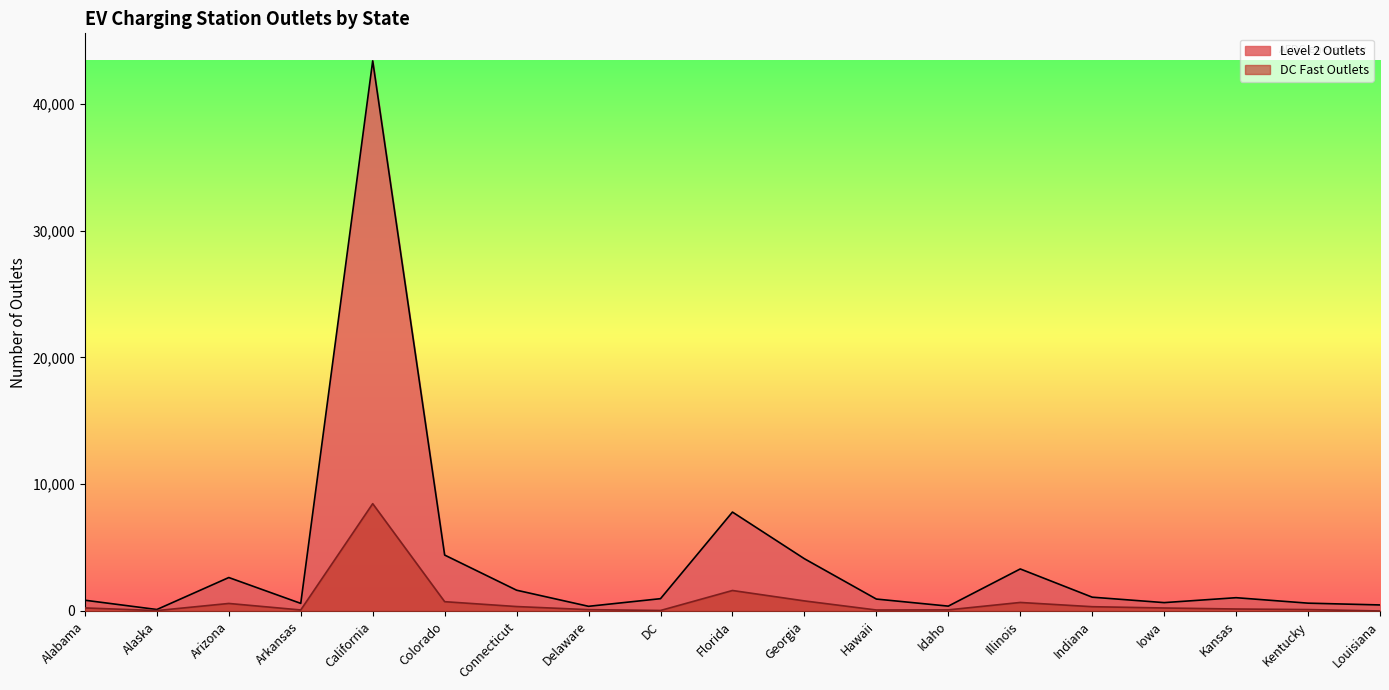

Reading left to right, list all the values displayed in this chart.

Level 2 Outlets: Alabama=848	Alaska=115	Arizona=2638	Arkansas=598	California=43400	Colorado=4411	Connecticut=1638	Delaware=367	DC=970	Florida=7802	Georgia=4121	Hawaii=940	Idaho=382	Illinois=3315	Indiana=1088	Iowa=659	Kansas=1047	Kentucky=616	Louisiana=475
DC Fast Outlets: Alabama=239	Alaska=31	Arizona=593	Arkansas=79	California=8465	Colorado=733	Connecticut=349	Delaware=105	DC=38	Florida=1615	Georgia=794	Hawaii=77	Idaho=87	Illinois=672	Indiana=337	Iowa=235	Kansas=155	Kentucky=111	Louisiana=0